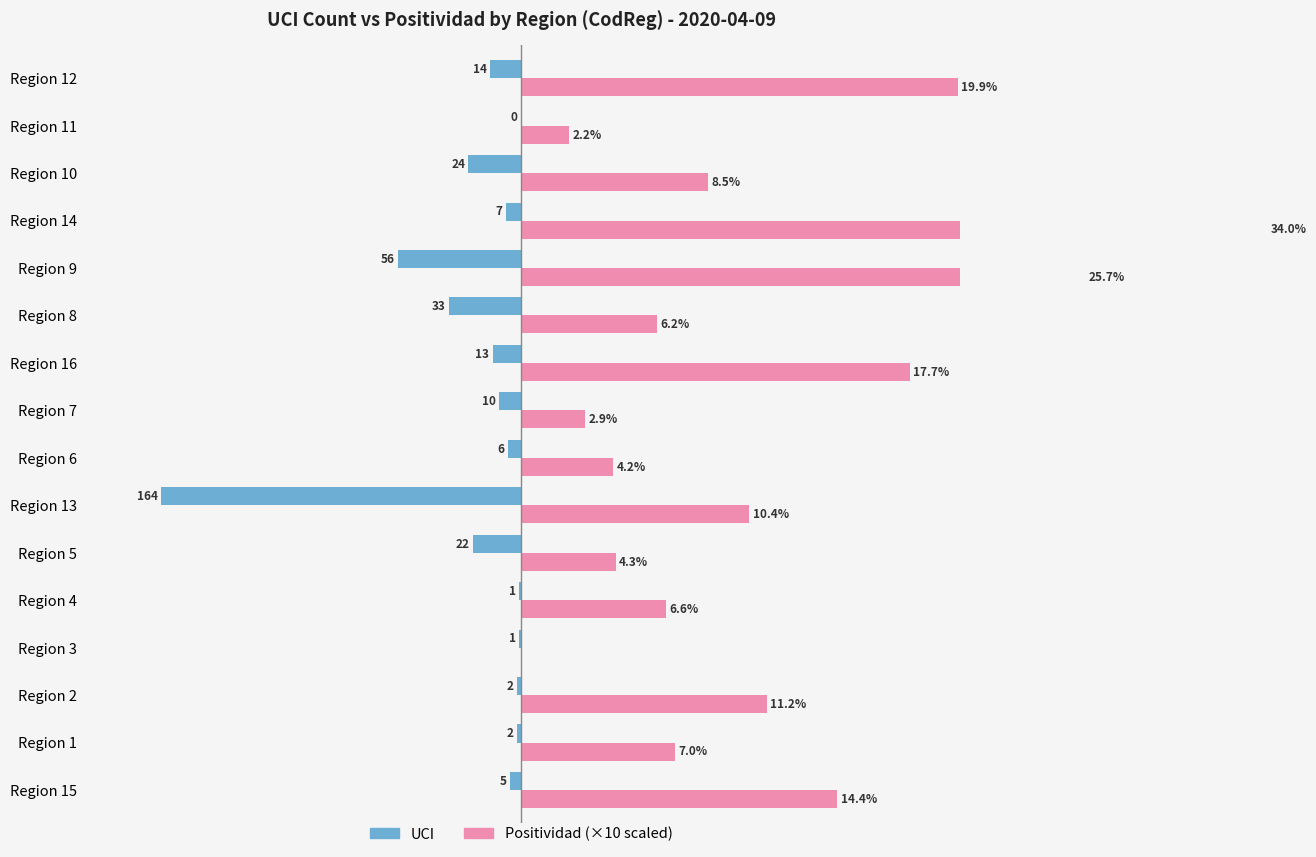

Read the Positividad (×10) value at Region 4.

66.0